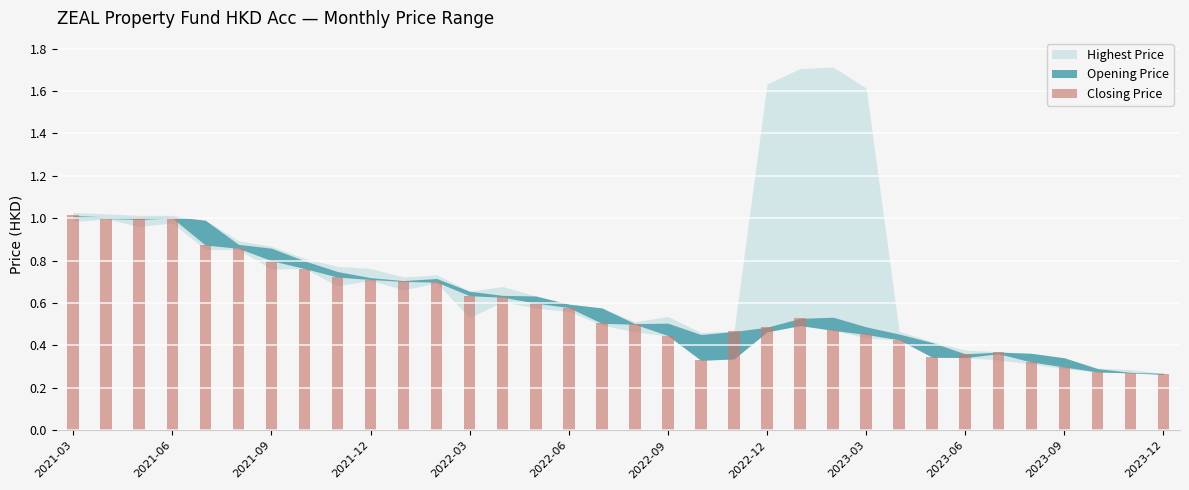

What is the sum of all values?

19.7